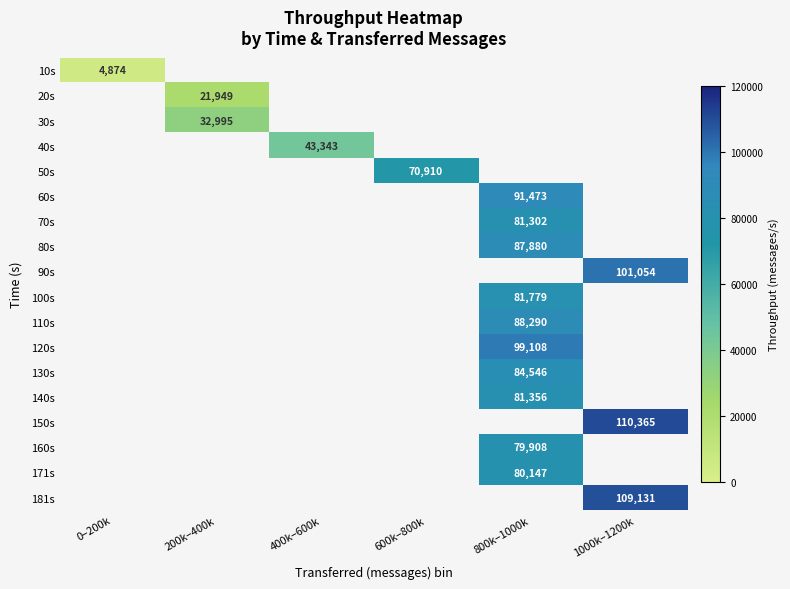

The 60s series shows 91473 at 800k–1000k. True or false?

True